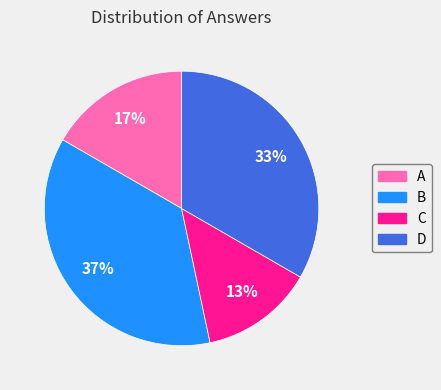

To the nearest percent, what is the average slice percentage?

25%